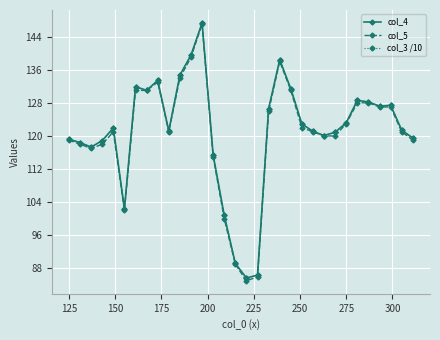

Does the chart display data point markers on the line(s)?

Yes